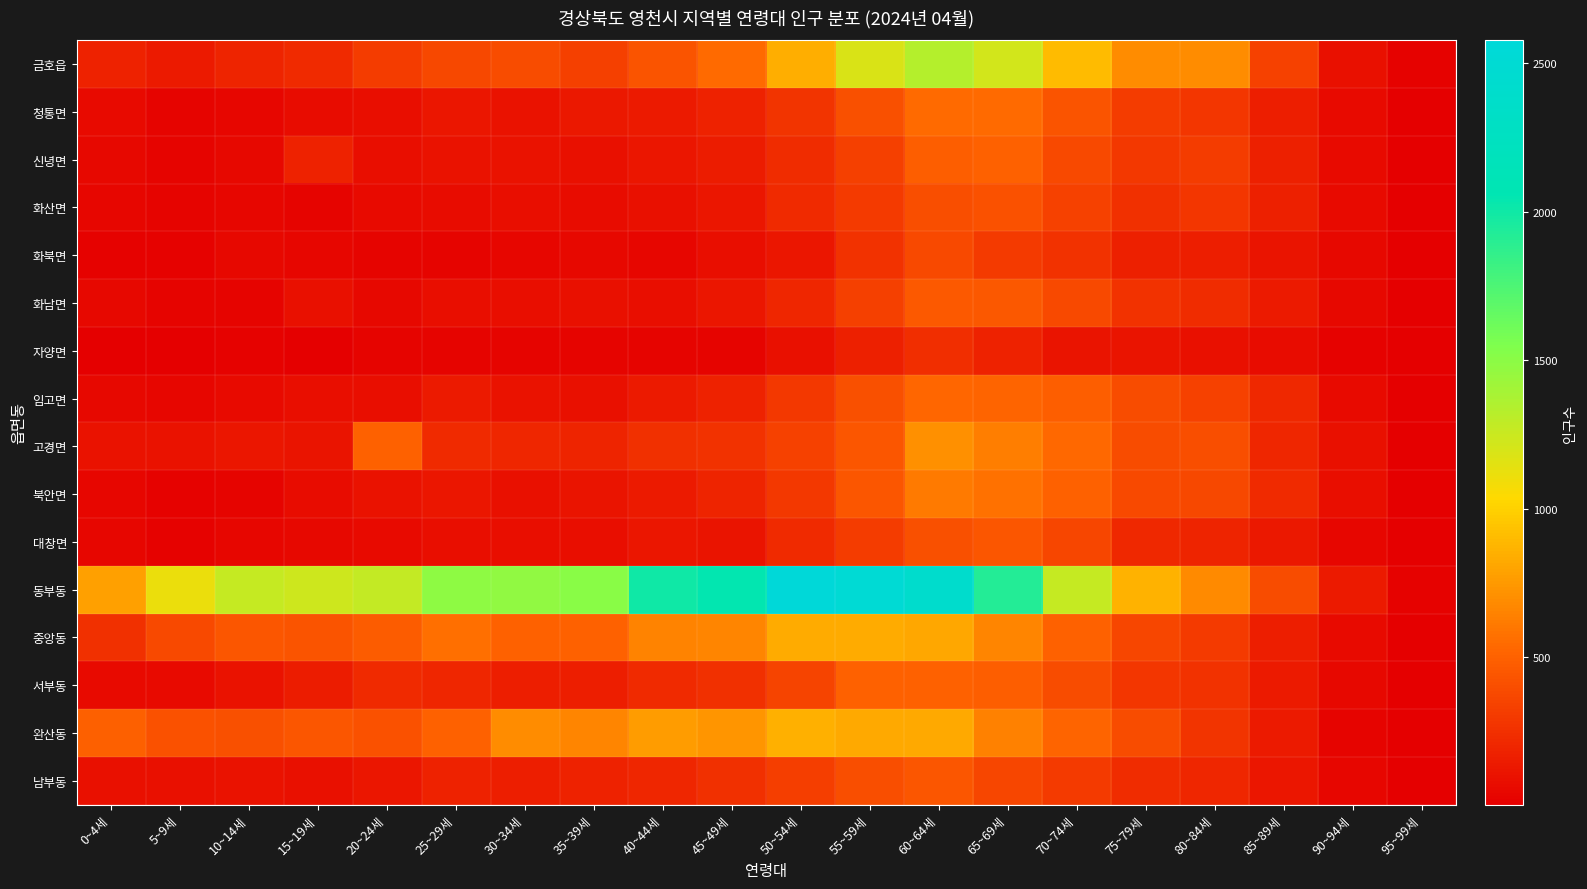

Which series has the largest range (max minus min)?

동부동